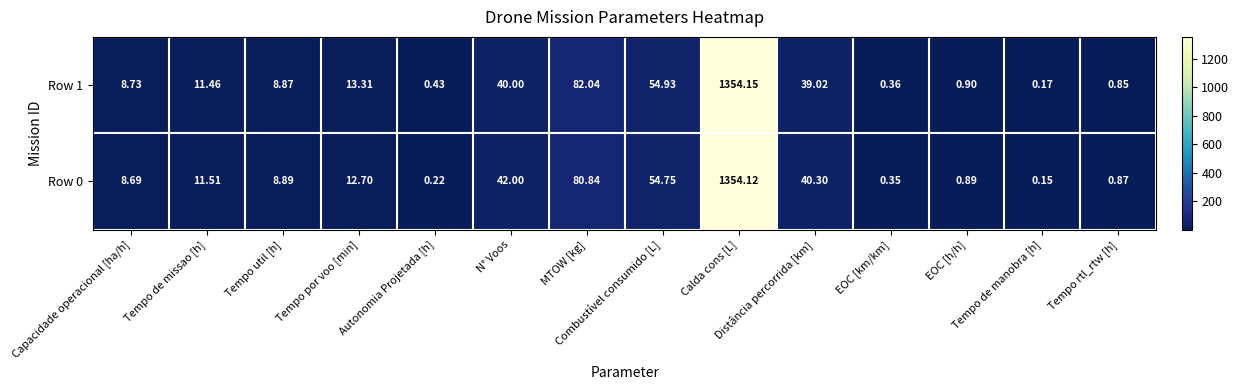

What is the total value across all series at Tempo rtl_rtw [h]?

1.7